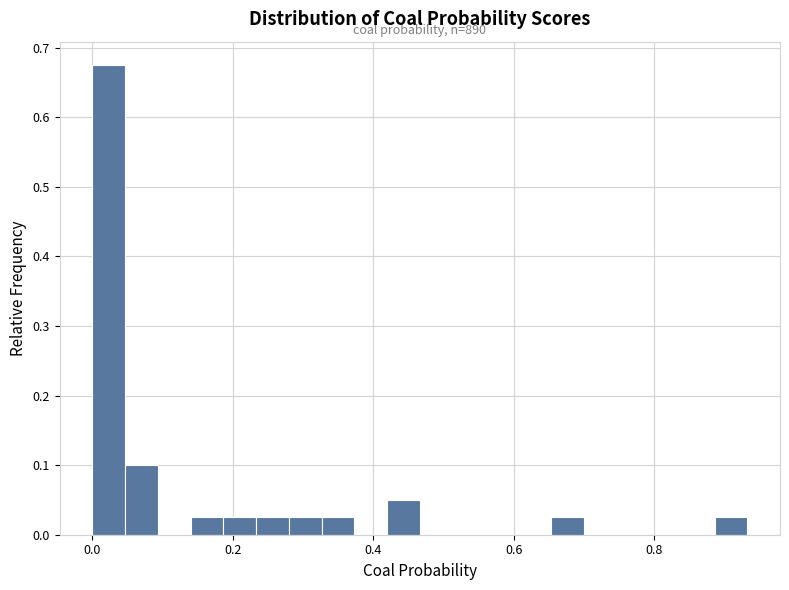

Read against the x-axis, roughly where is the centre of the tallest bar?

0.02